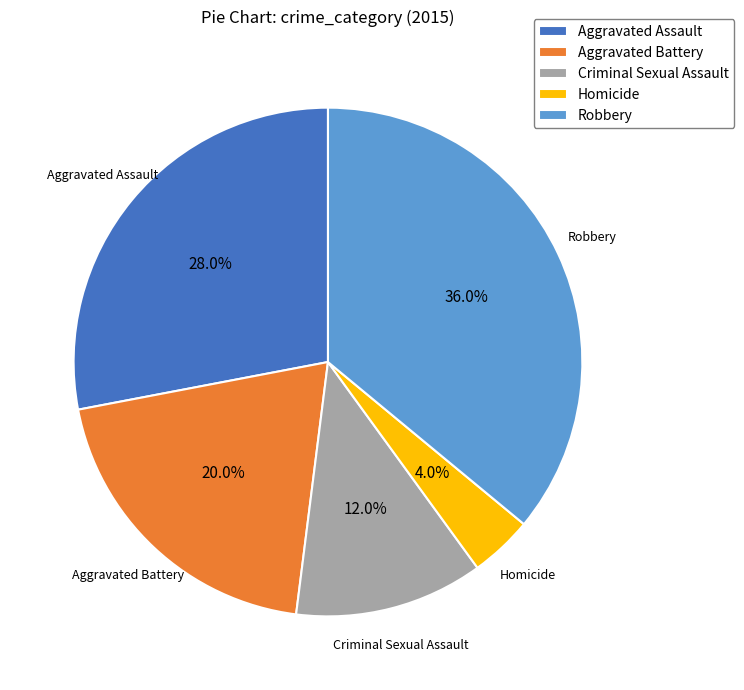

True or false: Criminal Sexual Assault accounts for 6% of the total.

False